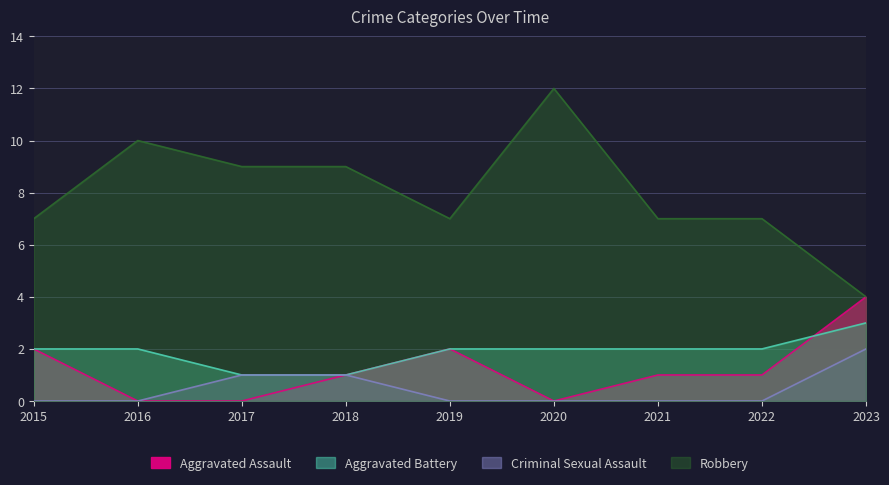

Does the chart have visible grid lines?

Yes